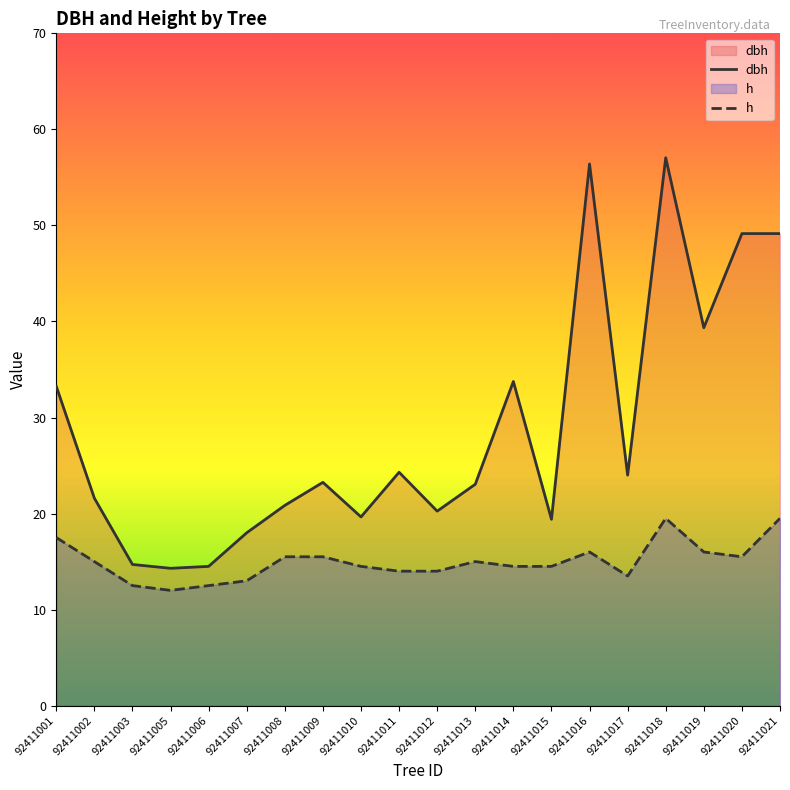

What is the spread (max minus min) of values at 92411009?

7.8